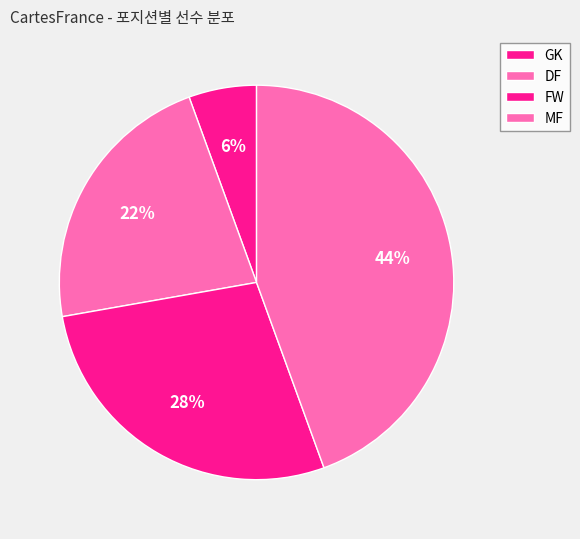

What percentage is the DF slice, to the nearest percent?

22%